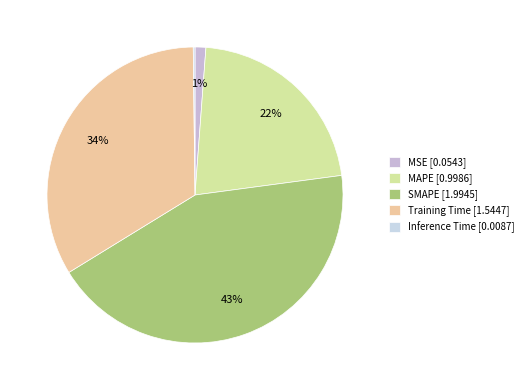

Is there a majority slice in this chart?

No